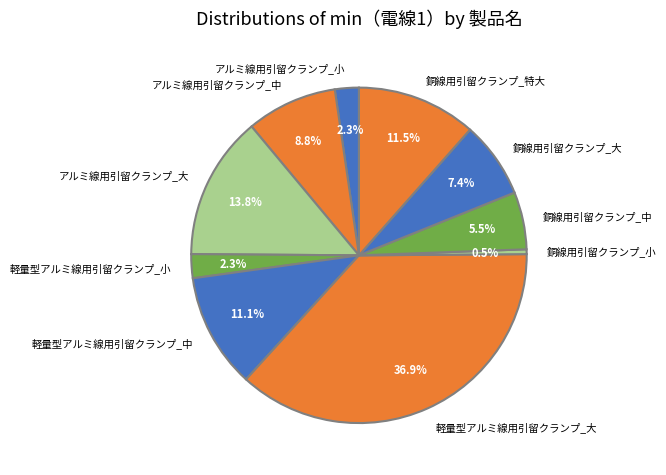

What percentage is NOT represented by アルミ線用引留クランプ_中?

91.2%